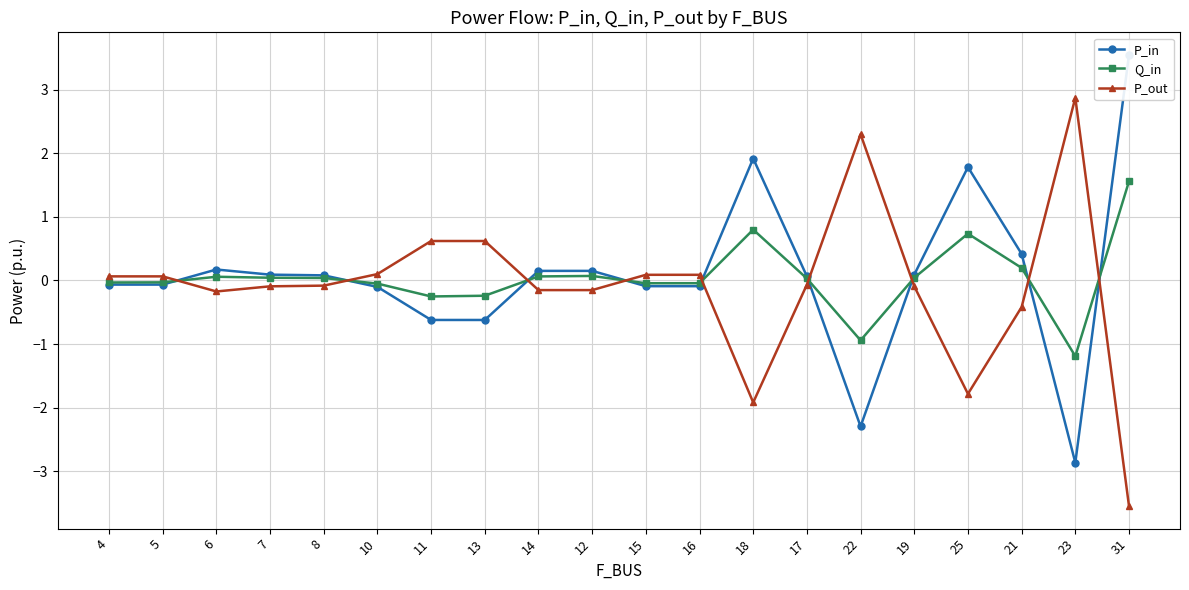

How many data points in P_in are less than 0?

9